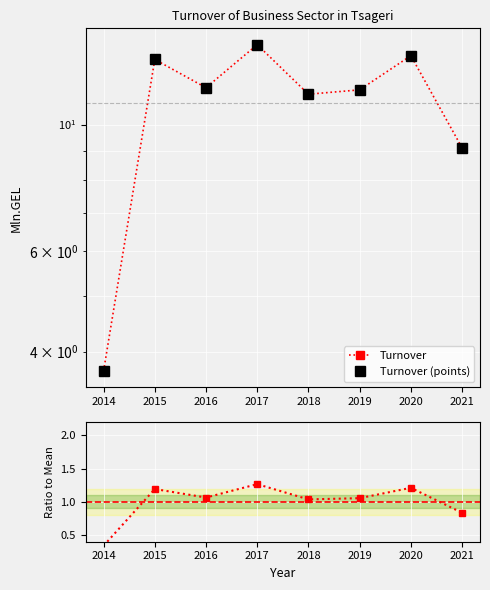

The Ratio series shows 1.2 at 2015. True or false?

True